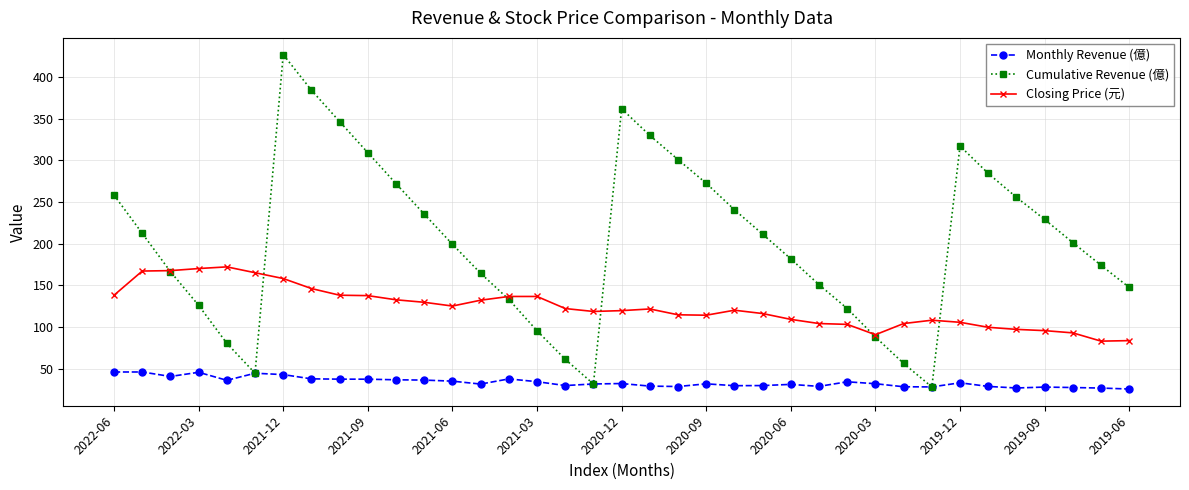

What is the difference between the maximum and minimum values in the Closing Price (元) series?

89.1